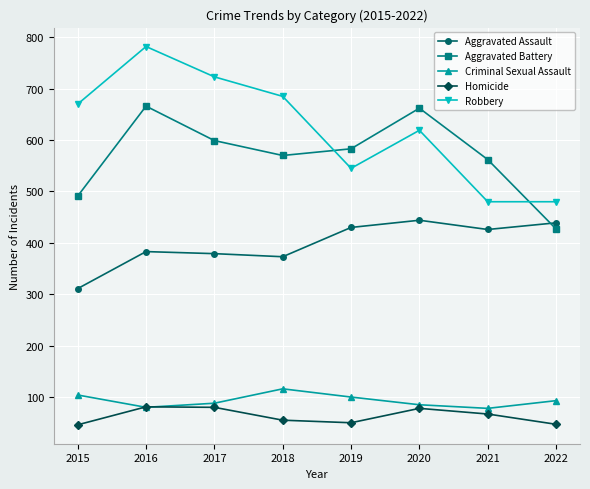

What is the highest value of the Aggravated Assault series?

444